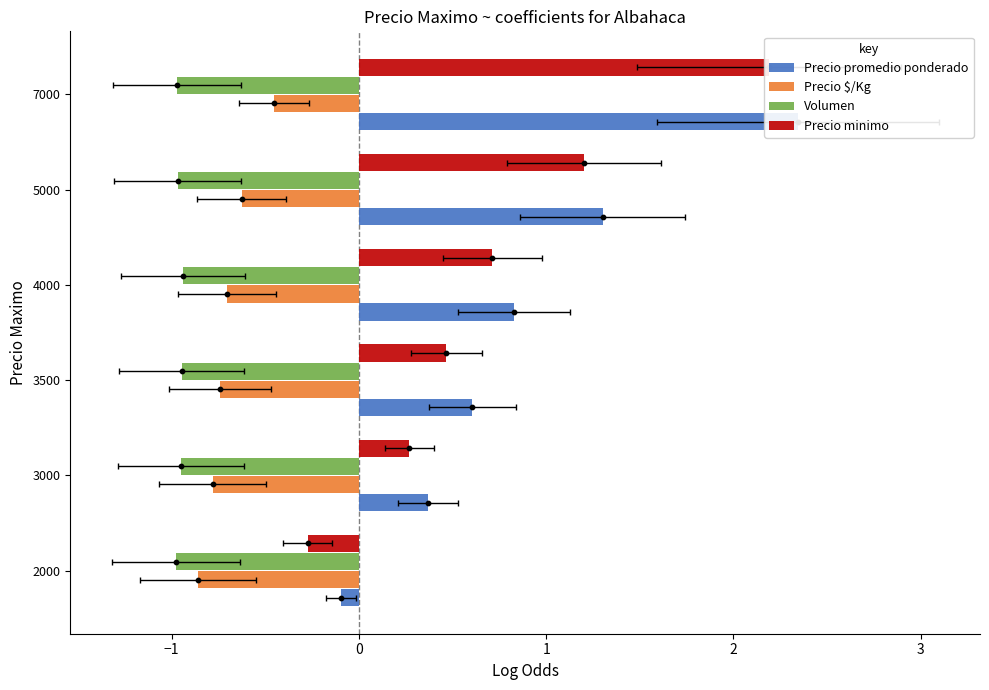

Which series has the largest total across all categories?

Precio promedio ponderado